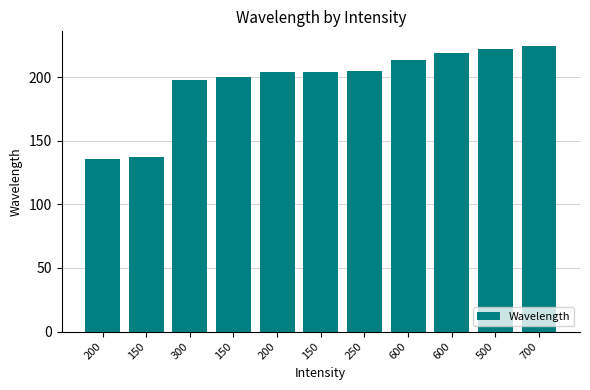

What is the approximate value at 250?

204.4